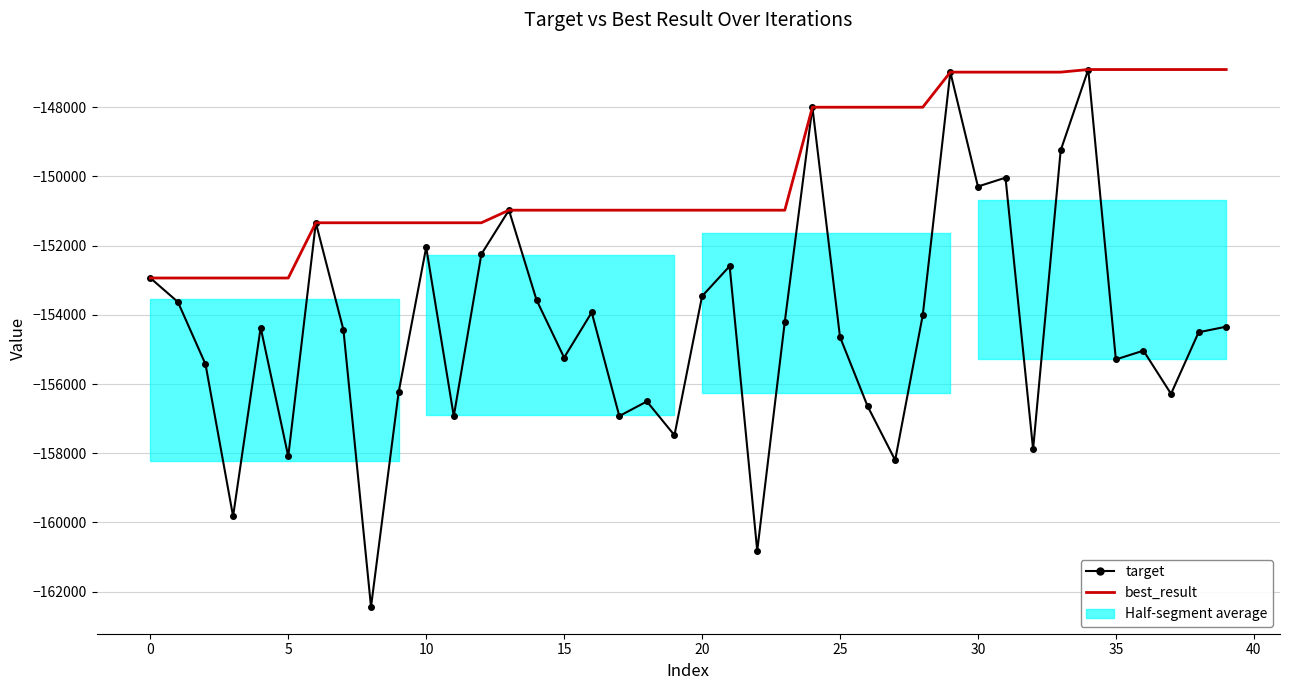

Which series has the largest range (max minus min)?

target